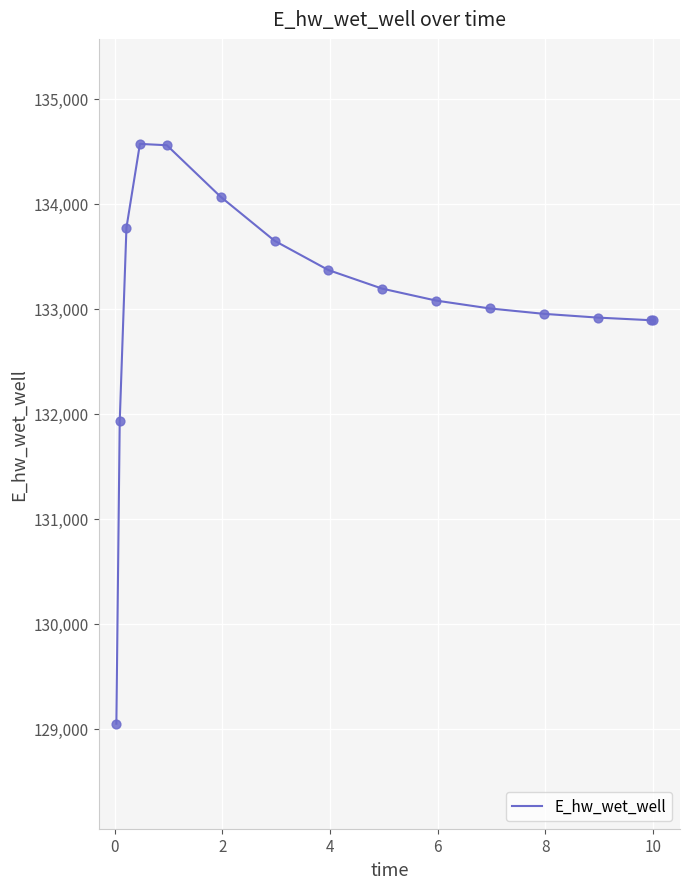

What is the smallest value displayed?

129048.5